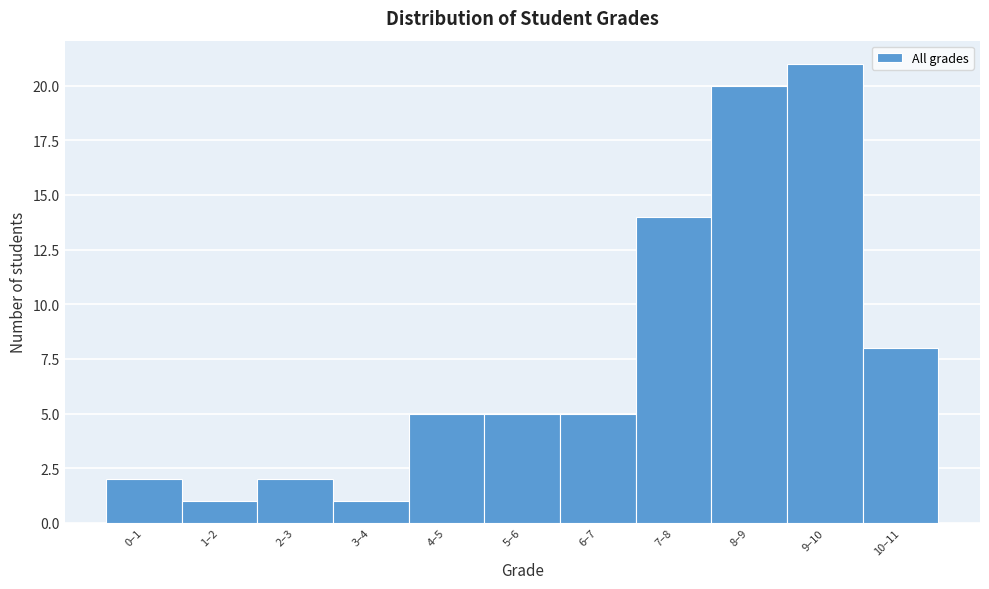

Reading left to right, extract all data points from this chart.

0–1=2	1–2=1	2–3=2	3–4=1	4–5=5	5–6=5	6–7=5	7–8=14	8–9=20	9–10=21	10–11=8